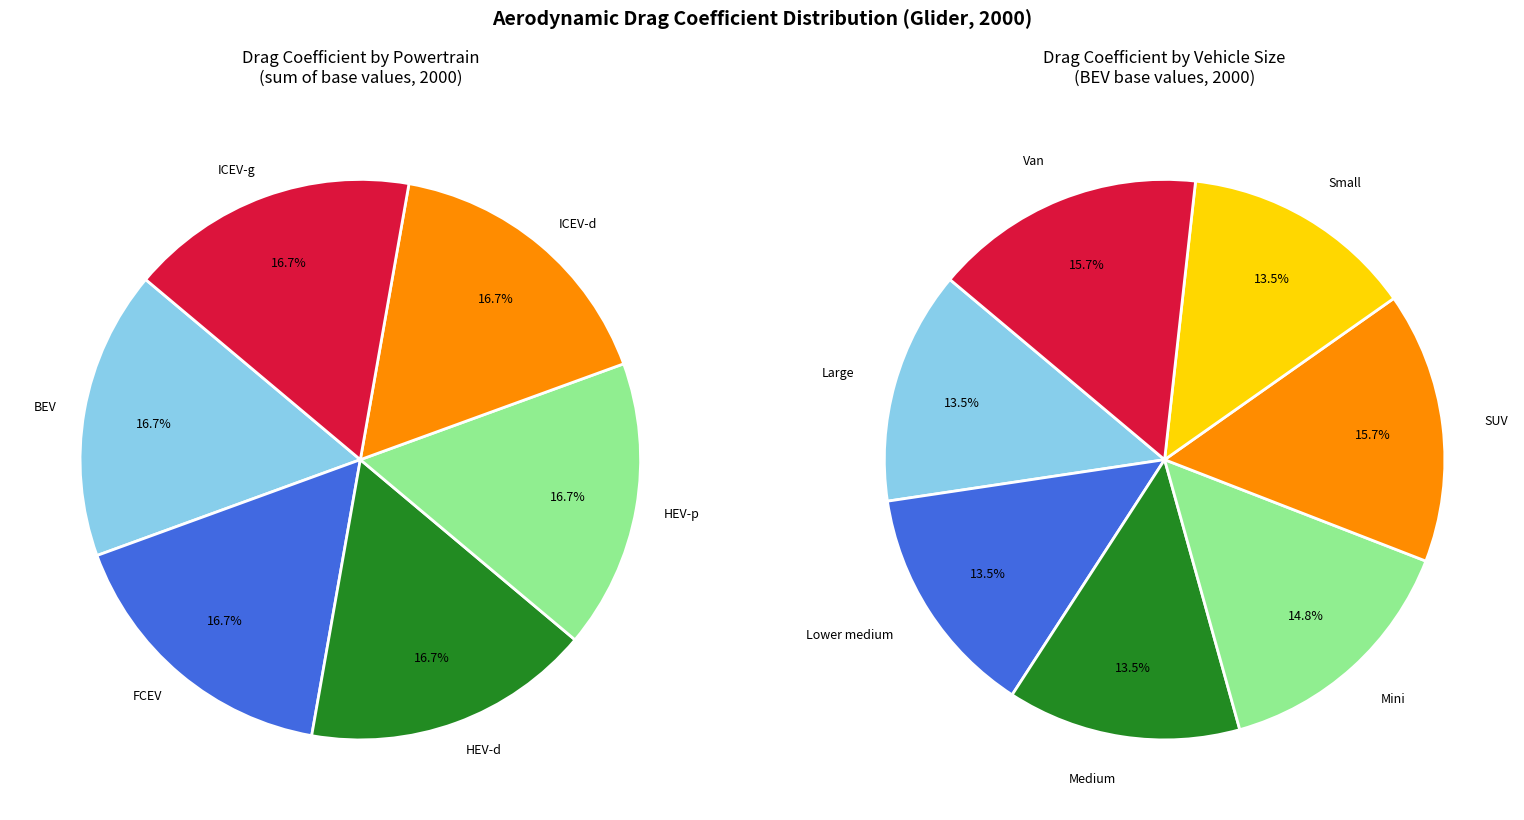

Is there any slice that represents more than half of the pie?

No